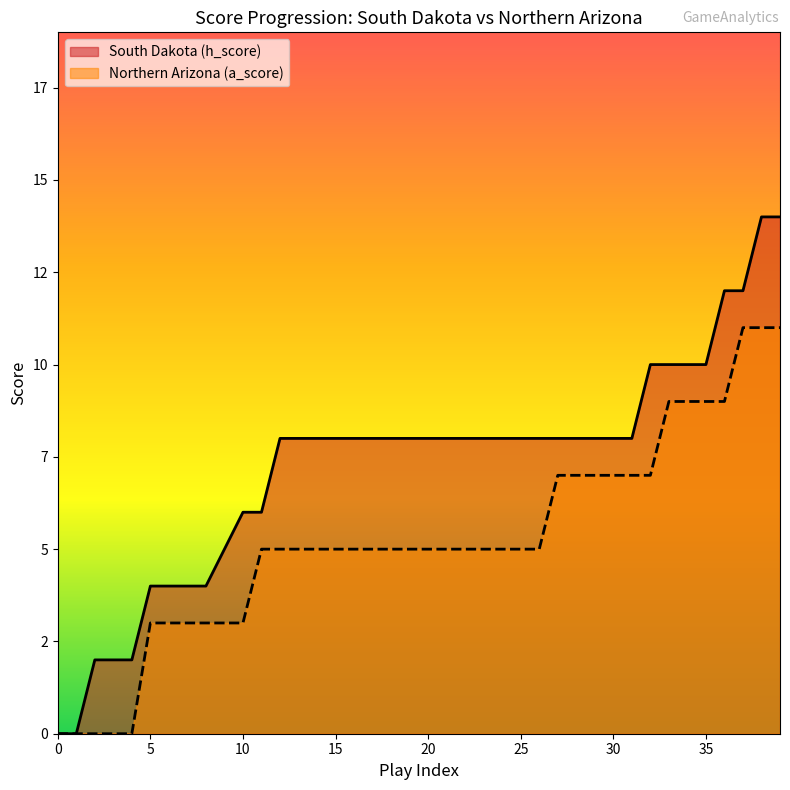

True or false: Northern Arizona (a_score) and South Dakota (h_score) cross at least once.

False